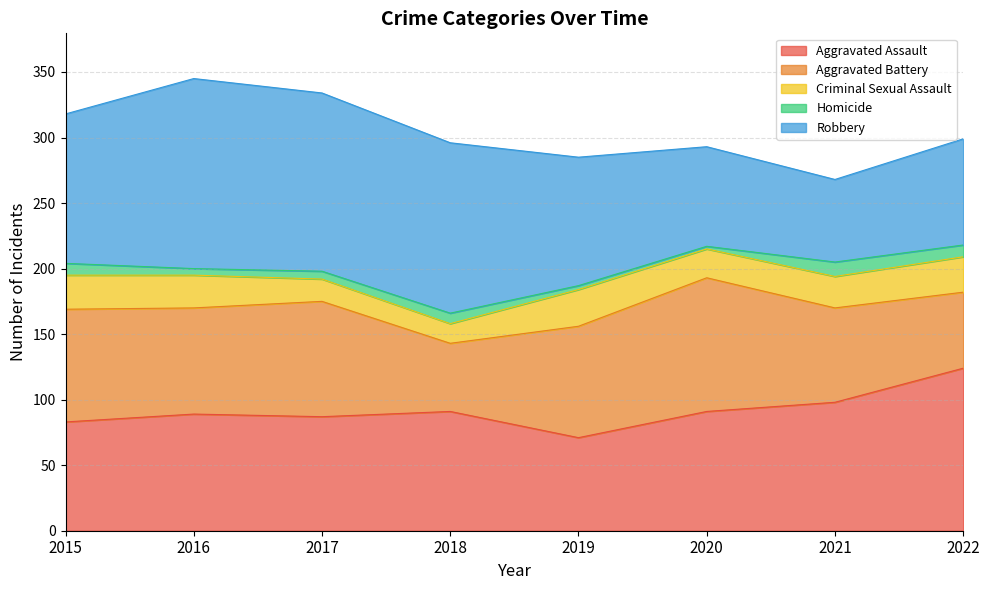

At which category does Criminal Sexual Assault reach its first local valley?

2018